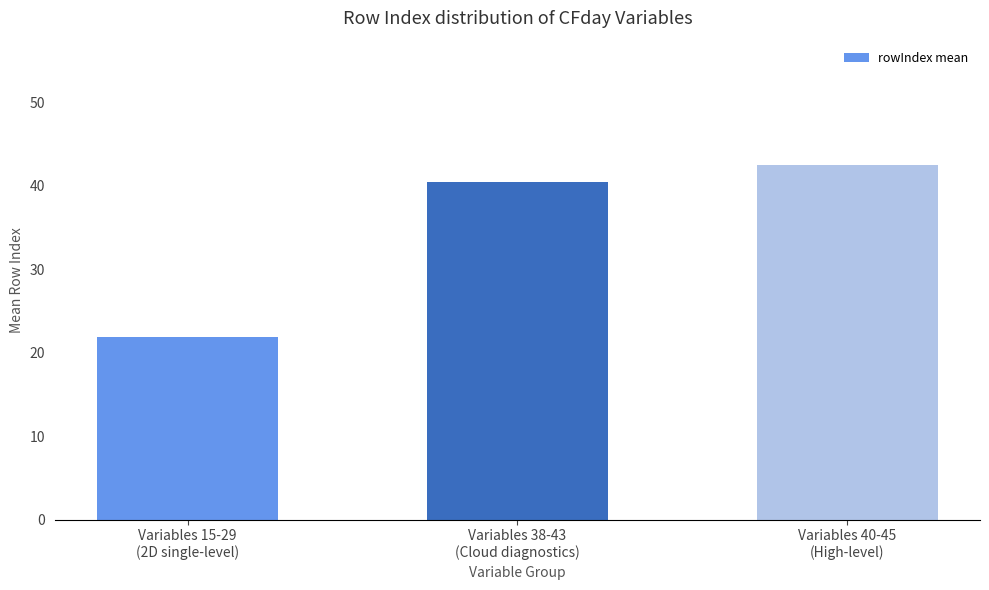

What is the value of the 1st bar from the left?

21.9